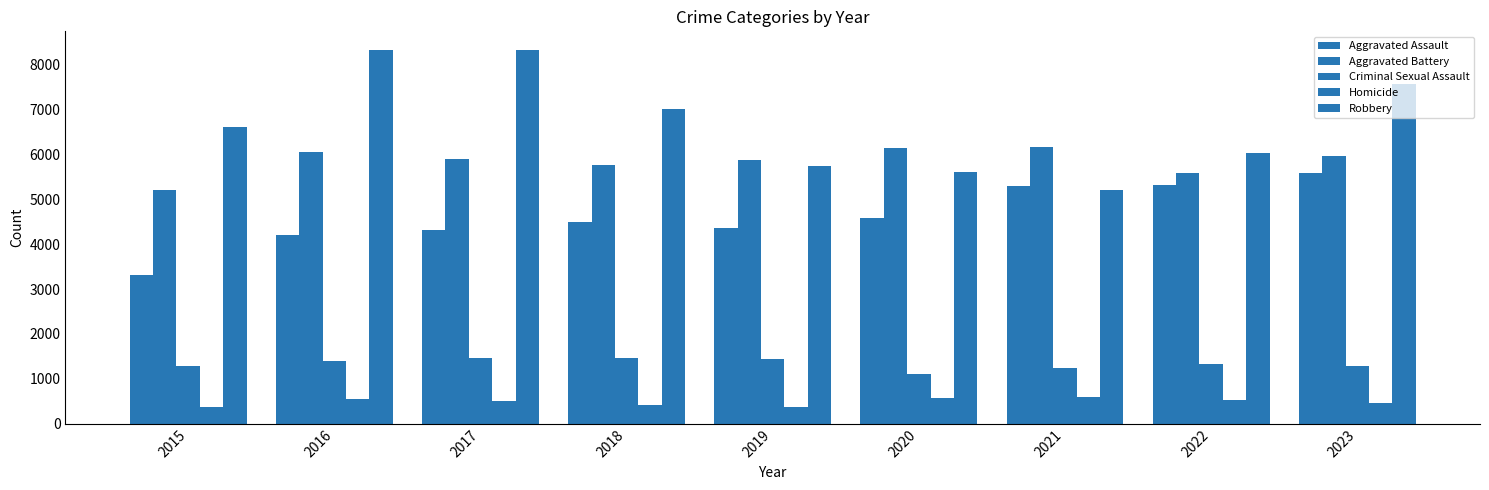

Reading left to right, list all the values displayed in this chart.

Aggravated Assault: 2015=3307	2016=4201	2017=4308	2018=4492	2019=4370	2020=4586	2021=5295	2022=5316	2023=5590
Aggravated Battery: 2015=5214	2016=6047	2017=5894	2018=5764	2019=5874	2020=6149	2021=6160	2022=5574	2023=5969
Criminal Sexual Assault: 2015=1279	2016=1395	2017=1472	2018=1473	2019=1435	2020=1104	2021=1239	2022=1325	2023=1295
Homicide: 2015=374	2016=552	2017=515	2018=426	2019=379	2020=582	2021=602	2022=525	2023=458
Robbery: 2015=6601	2016=8323	2017=8323	2018=7014	2019=5743	2020=5611	2021=5216	2022=6037	2023=7561